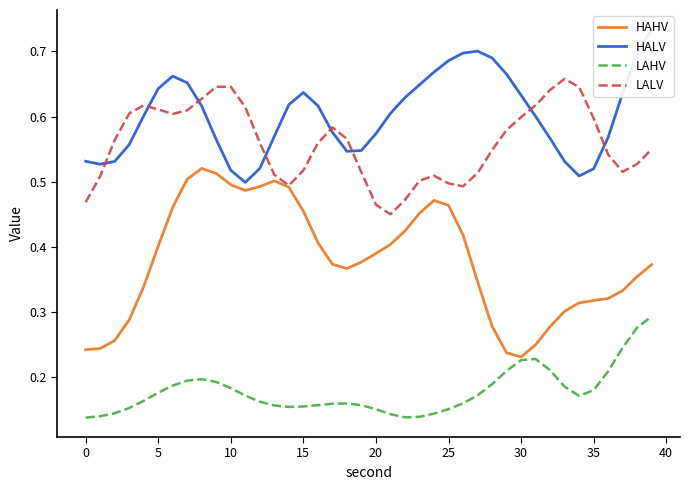

What is the label of the 28th point from the right?

12